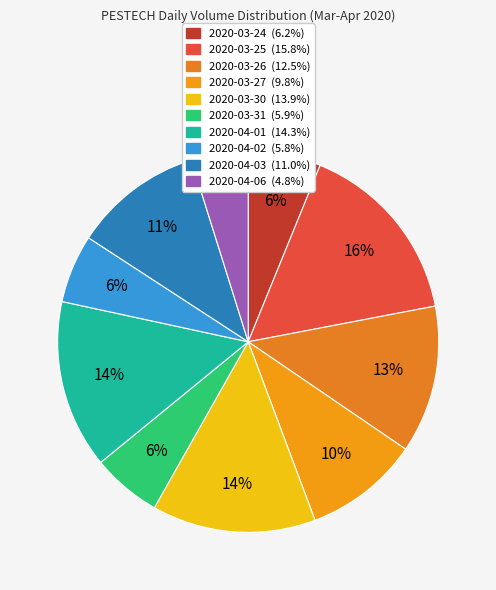

What is the smallest slice in the pie chart?

2020-04-06